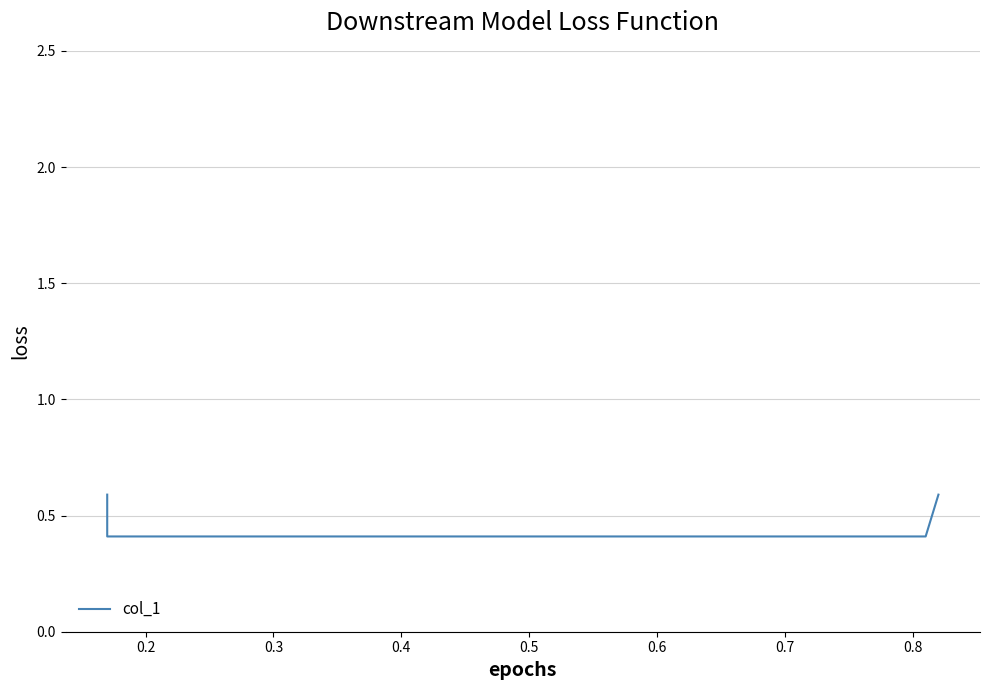

True or false: there are more than 0 points higher than both neighbors.

False